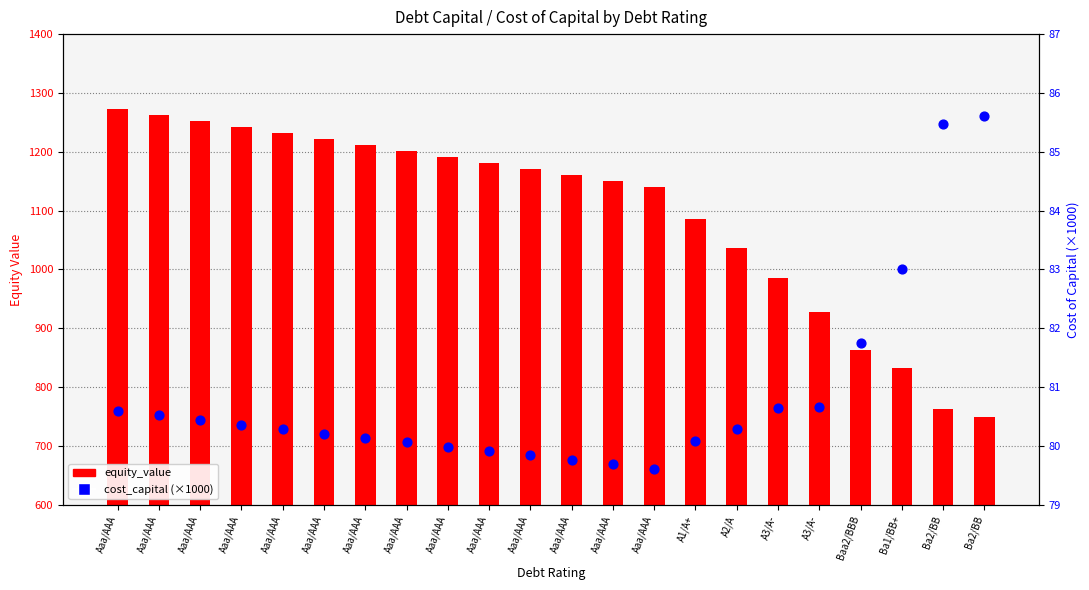

Which series contains the highest Y value?

equity_value